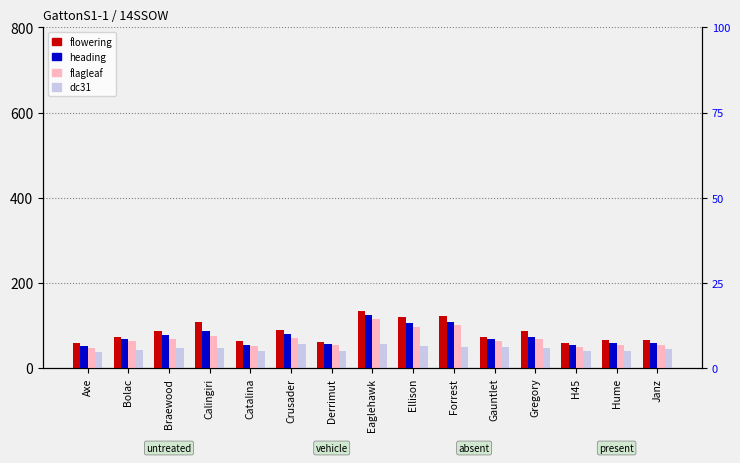

Are the bars grouped side by side (vs. stacked)?

Yes